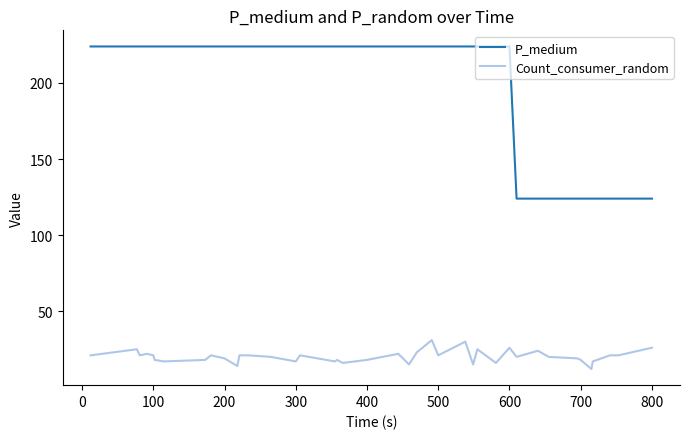

Rank the series by their average value, from lowest to highest.

Count_consumer_random, P_medium